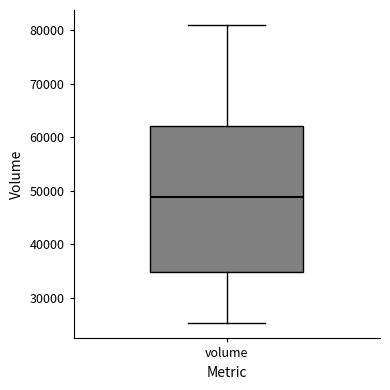

Read this box plot against the y-axis: the position of the median line, the range covered by the box, and the ends of both whiskers. The values are not printed on the chart, so give them approximately, as read against the axis.

median 49000, box 35000 to 62000, whiskers 25000 to 81000